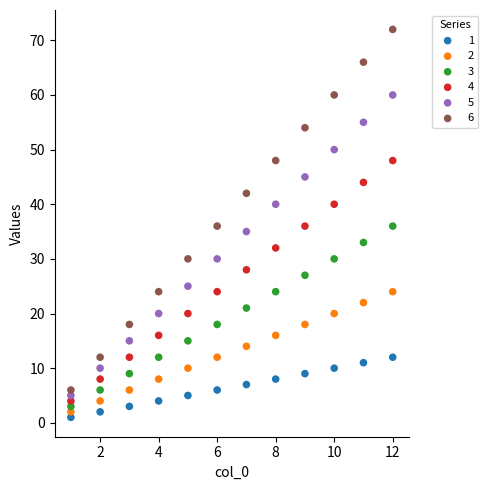

Which series reaches the maximum Y coordinate?

6